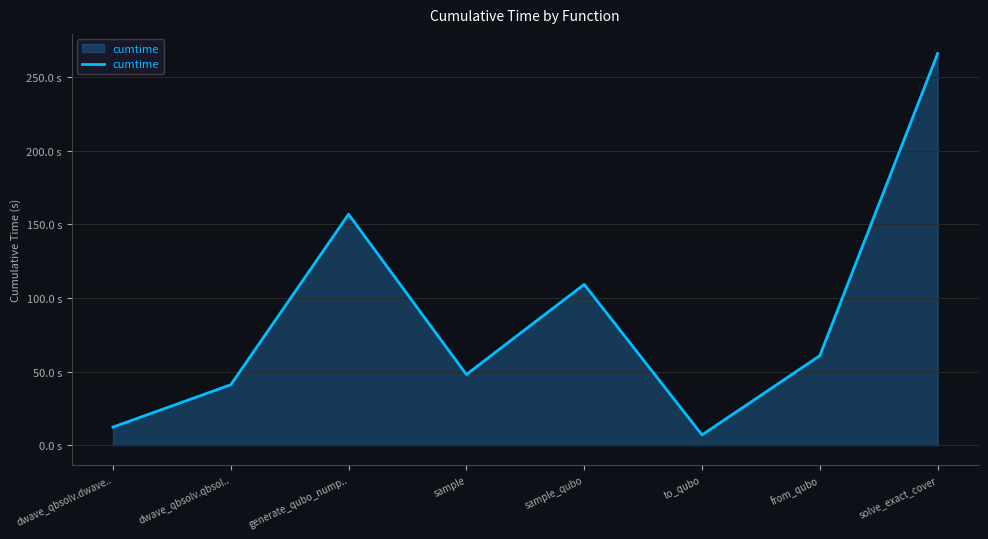

Rank the categories by value from highest to lowest.

solve_exact_cover, generate_qubo_nump.., sample_qubo, from_qubo, sample, dwave_qbsolv.qbsol.., dwave_qbsolv.dwave.., to_qubo